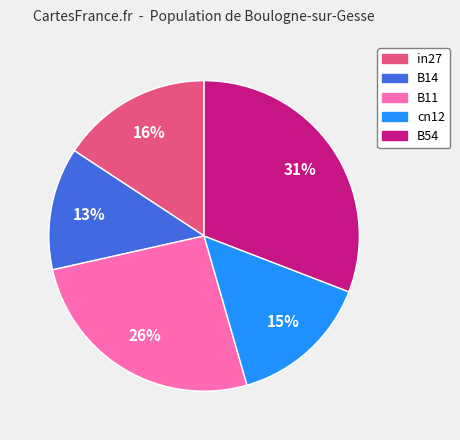

Between B11 and cn12, which is larger?

B11